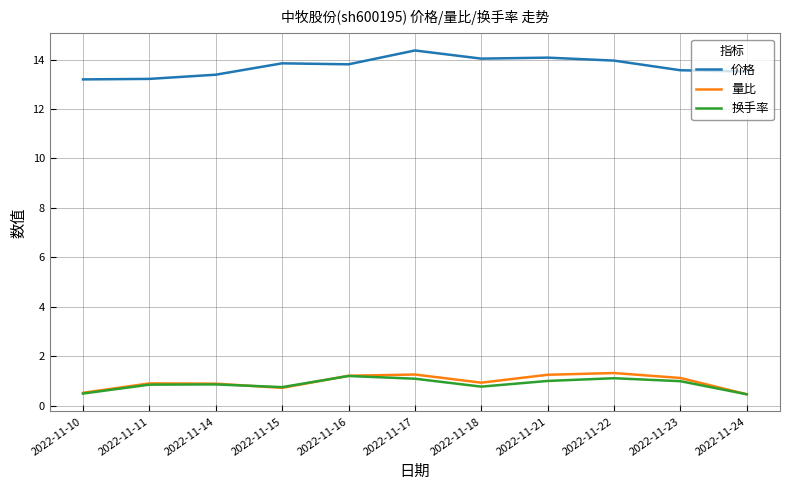

What is the minimum value shown in the chart?

0.5